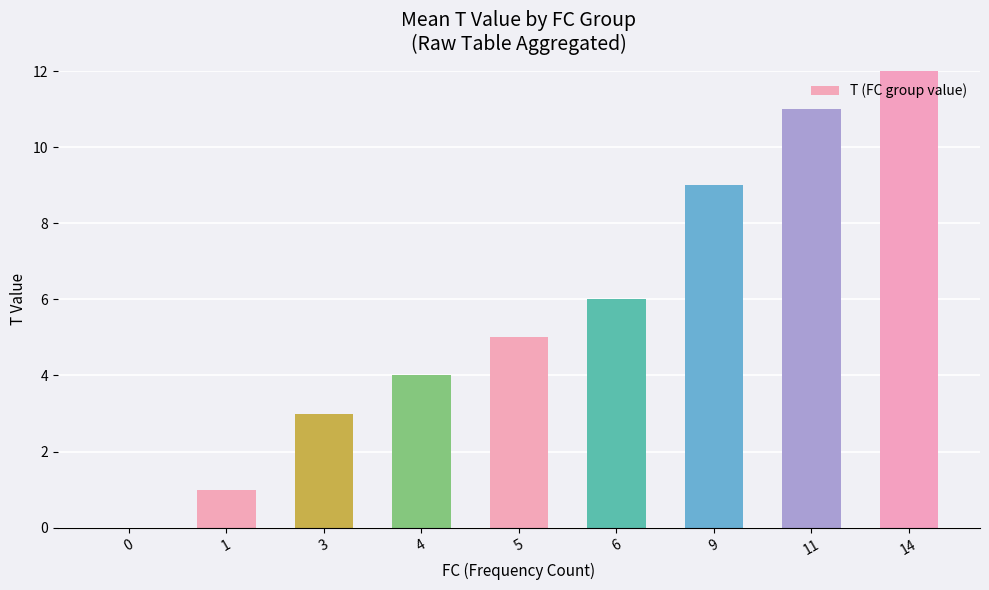

What is the value of the 6th bar from the left?

6